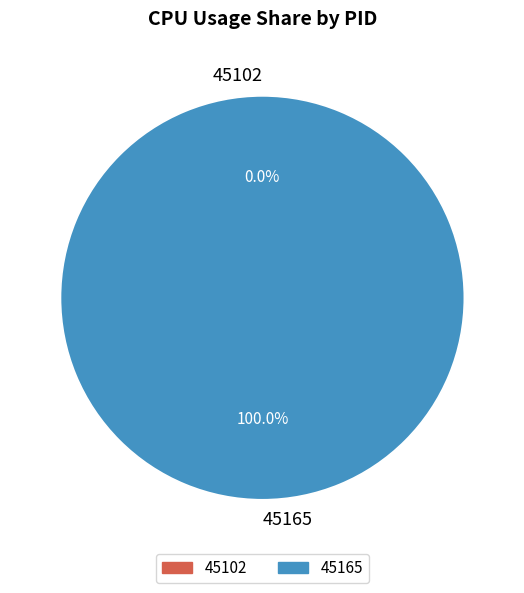

To the nearest percent, what is the combined percentage of 45165 and 45102?

100%